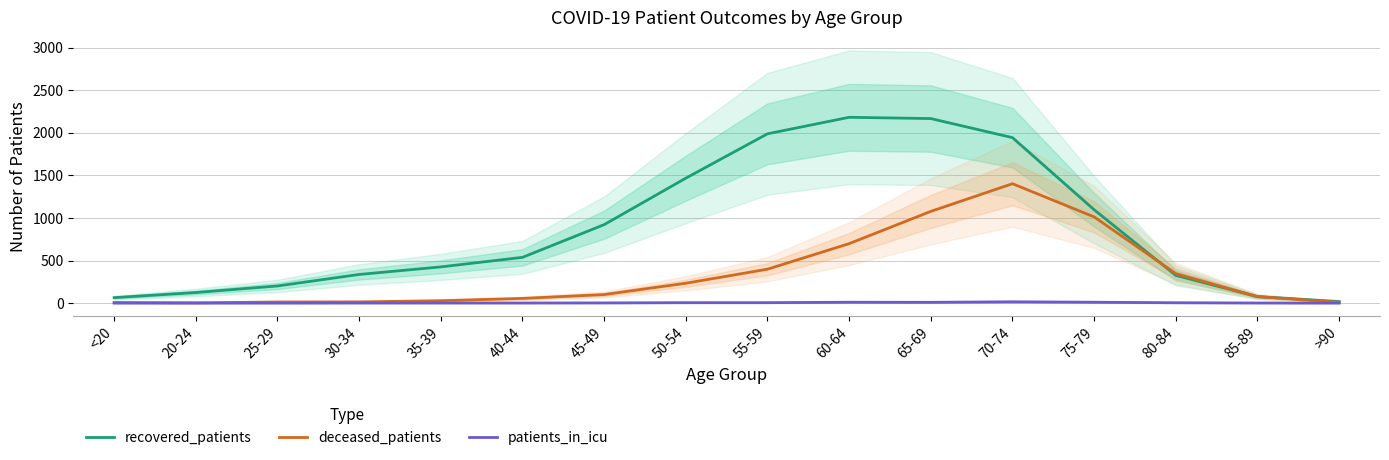

The value of deceased_patients at 85-89 is 76. True or false?

True